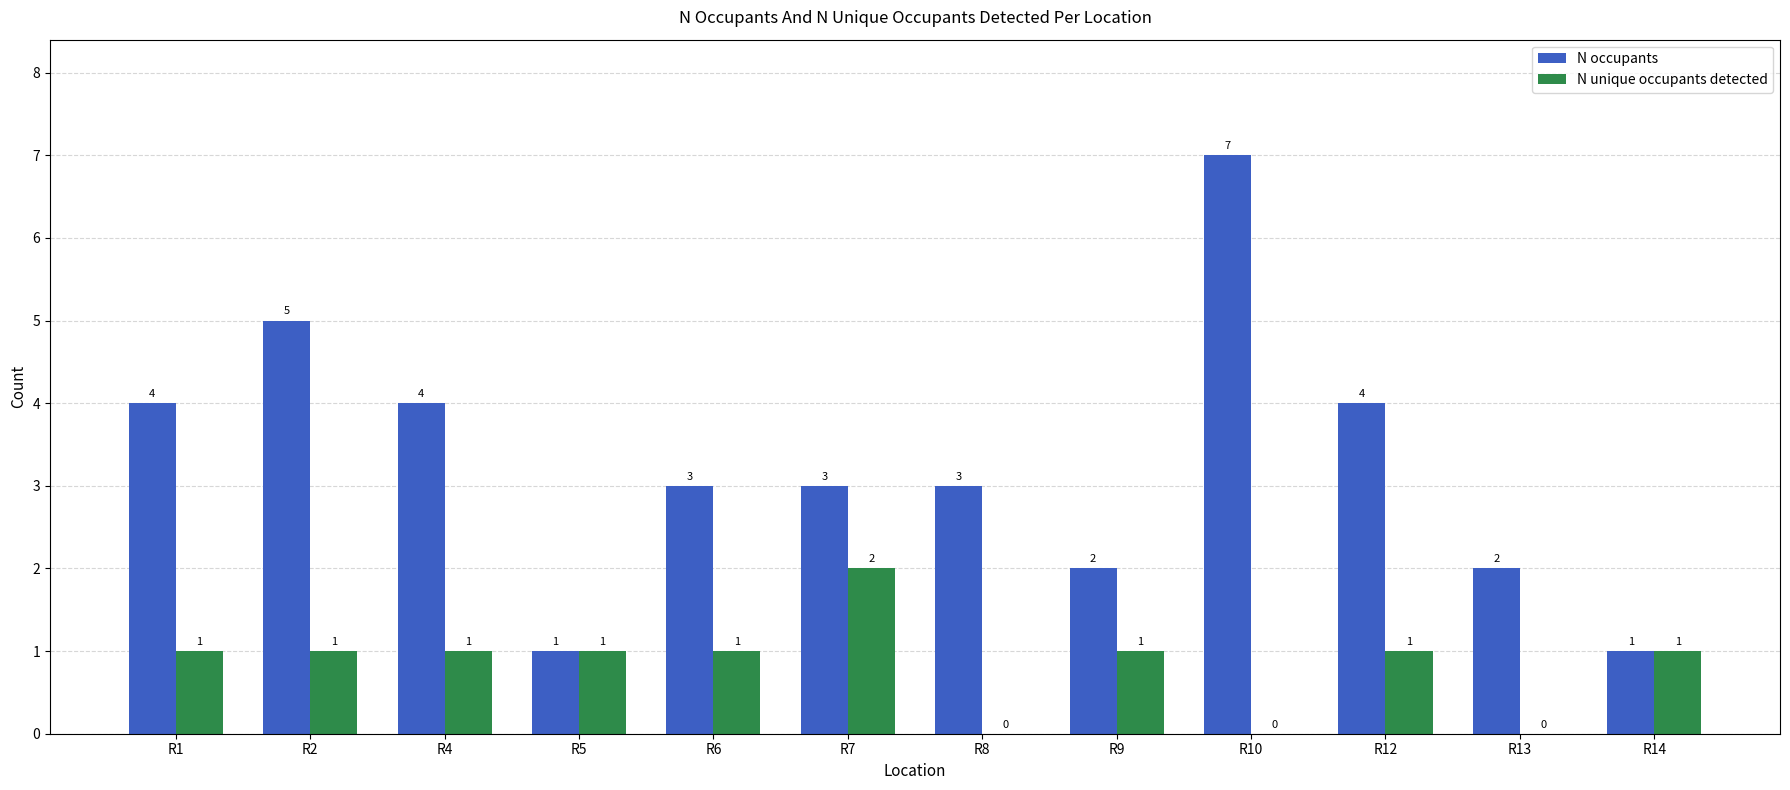

At which category does the chart reach its peak across all series?

R10